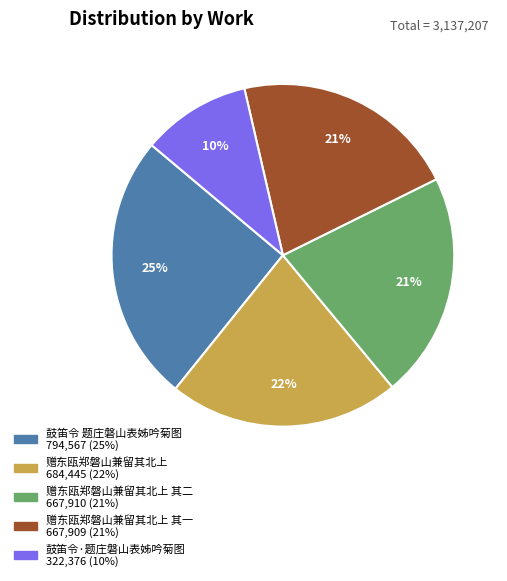

Does any single category account for the majority?

No